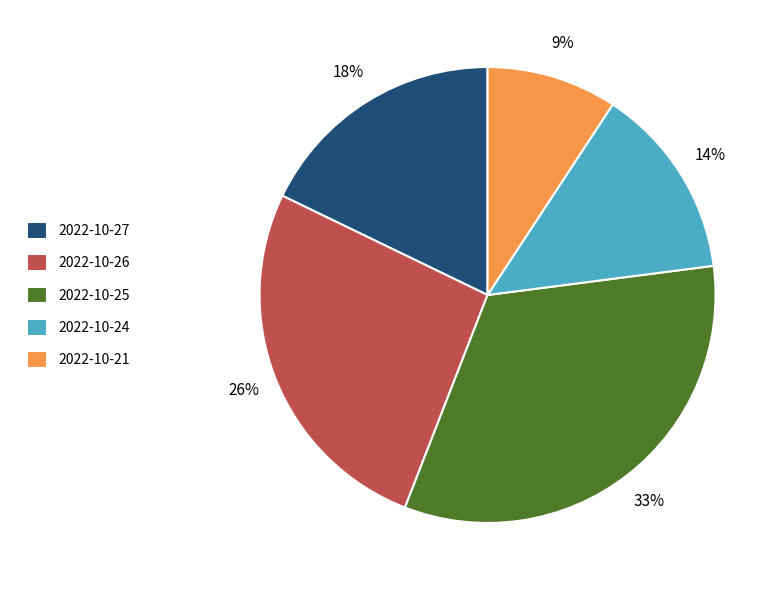

Is it true that 2022-10-25 is 24% of the pie?

False